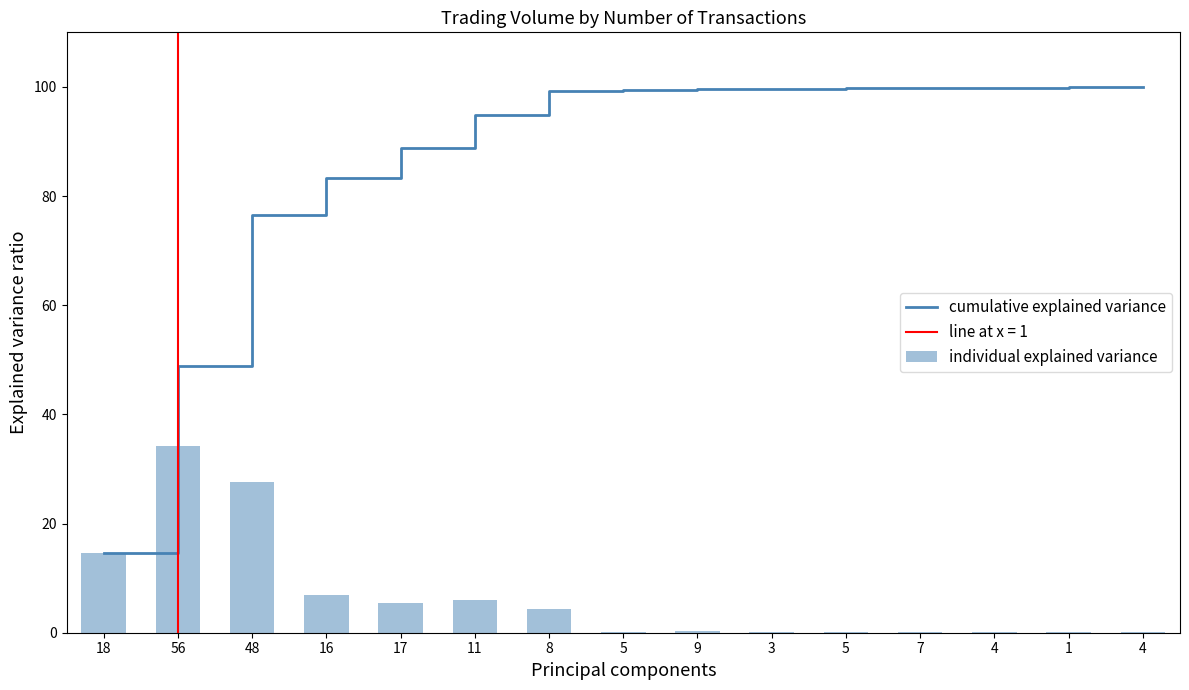

What is the label of the 6th bar from the right?

3